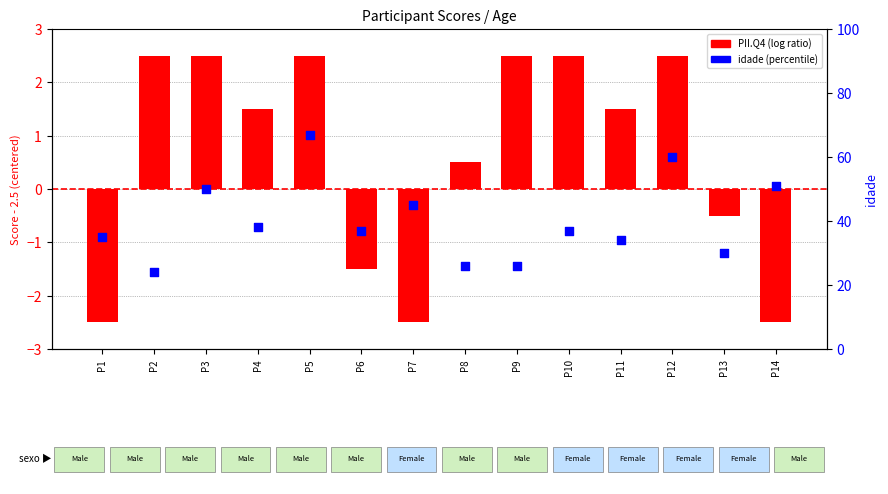

Which series contains the lowest Y value?

PII.Q4